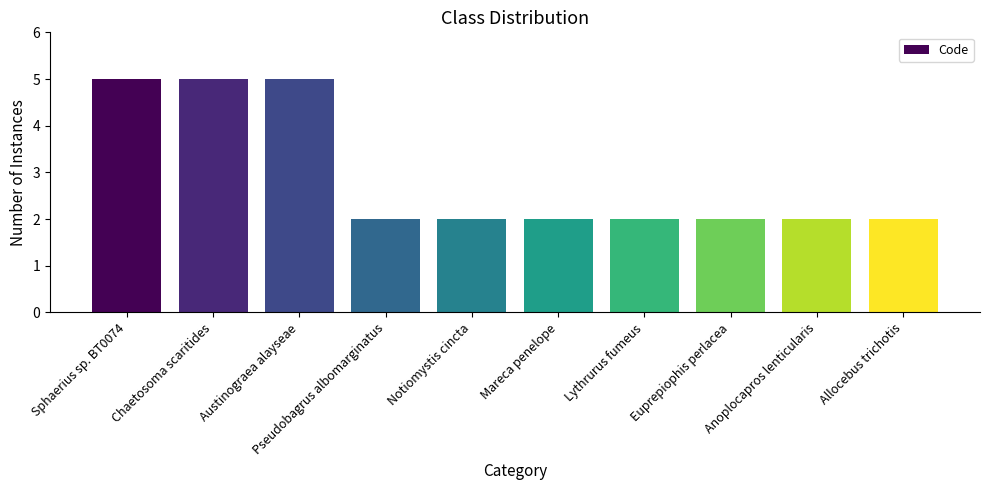

The value at Allocebus trichotis is 1. True or false?

False